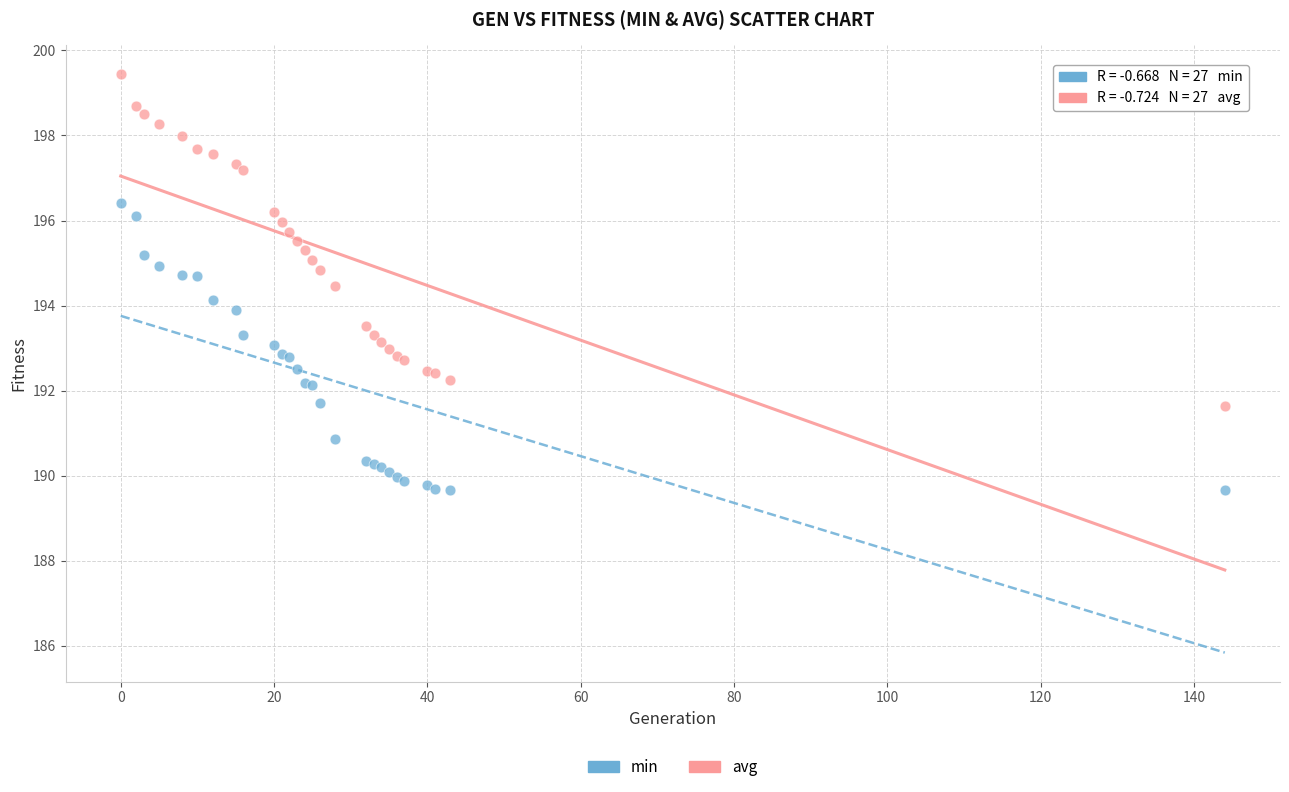

Which series contains the highest Y value?

avg